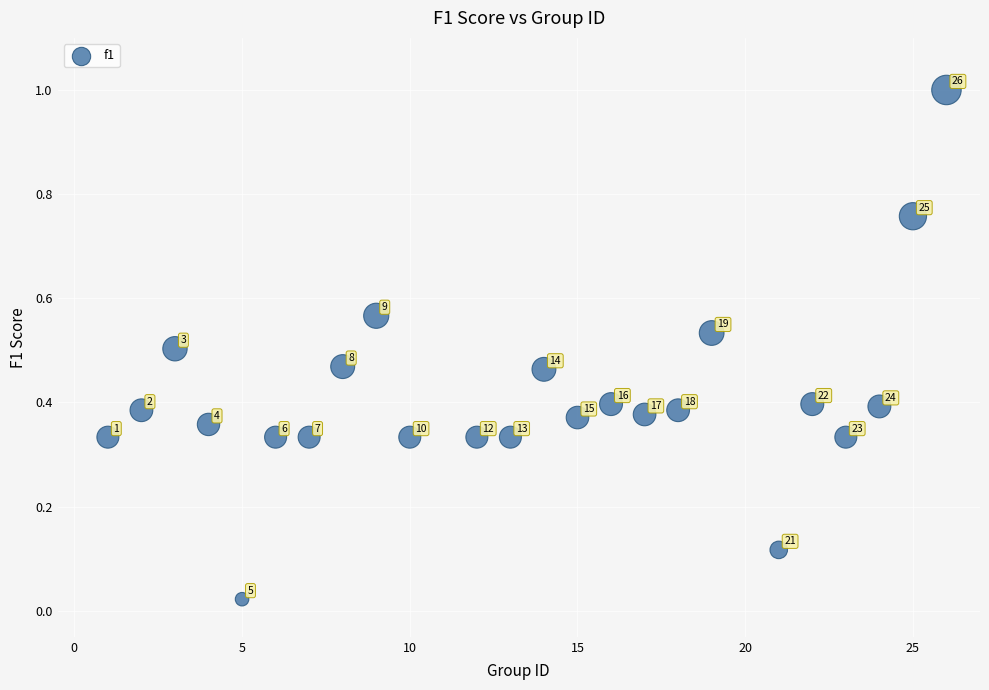

What is the range of X values (max minus min)?

25.0